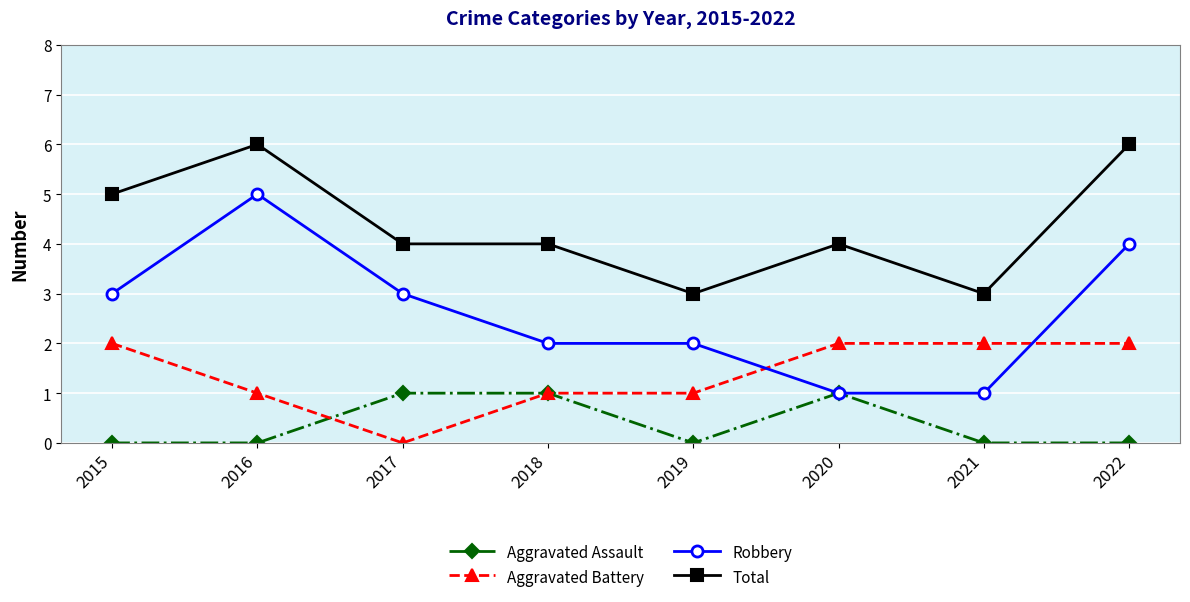

True or false: Total has more than 0 points higher than both neighbors.

True